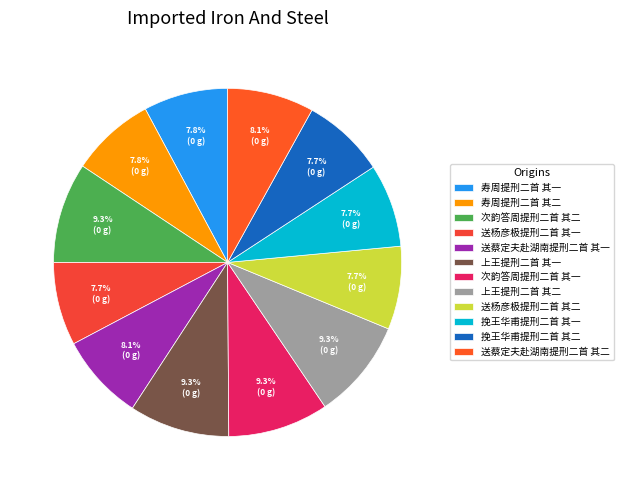

To the nearest percent, what percentage of the pie is 挽王华甫提刑二首 其一?

8%